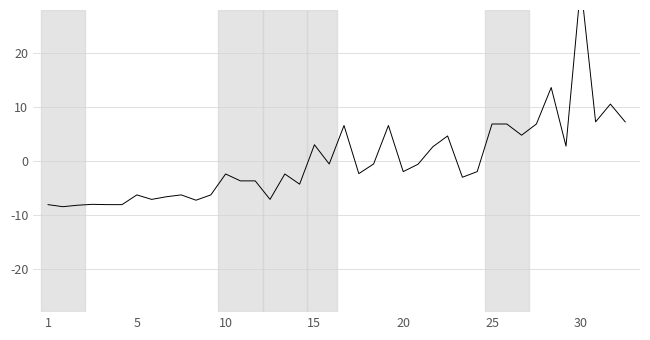

How many negative values are there?

25